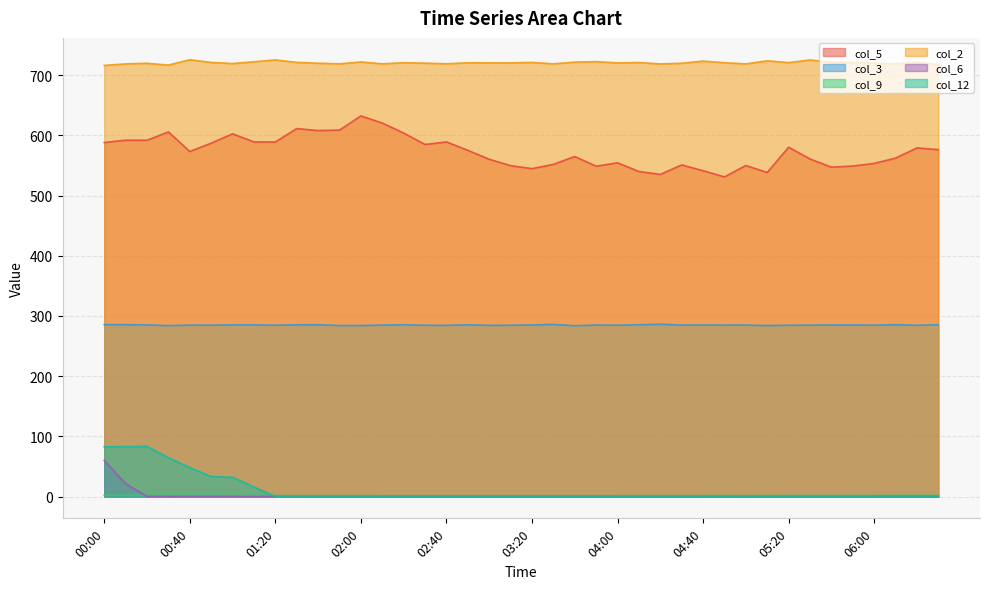

What is the difference between the maximum and minimum values in the col_2 series?

9.4